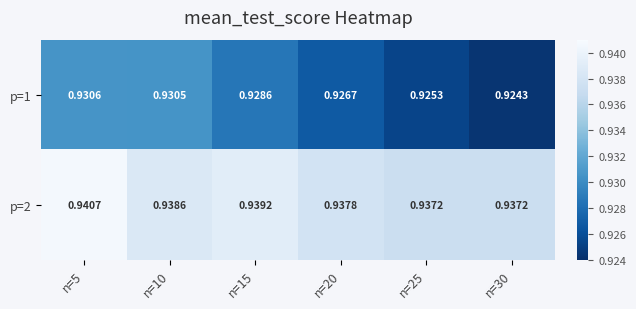

Is the value of p=1 at n=15 greater than the value of p=2 at n=10?

No